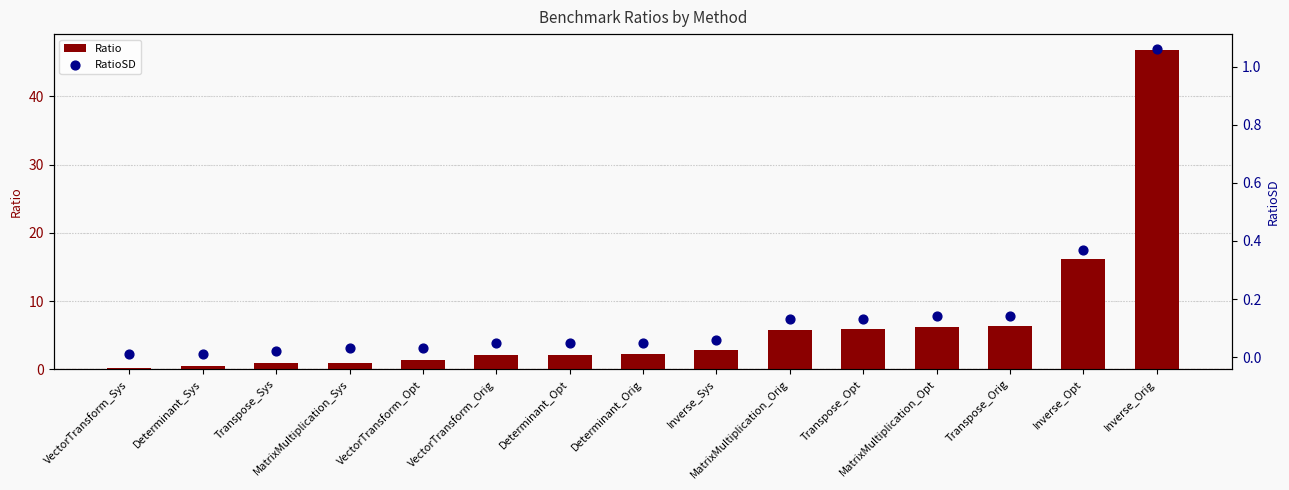

Which series has the largest total across all categories?

Ratio